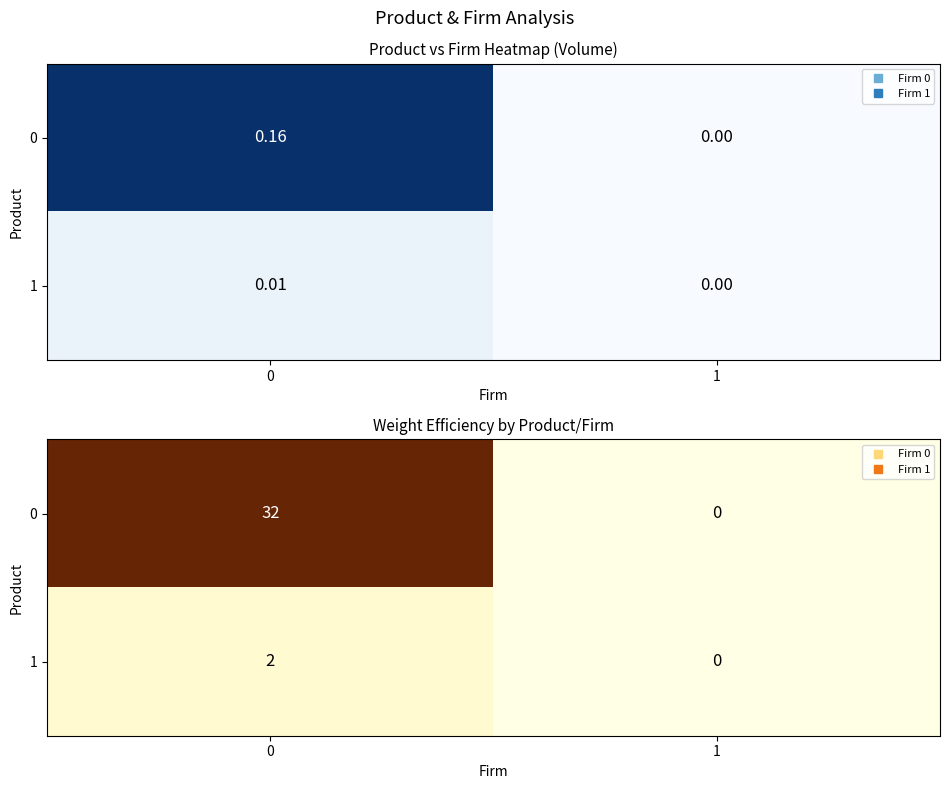

What is the difference between the maximum and minimum values in the row_1 series?

2